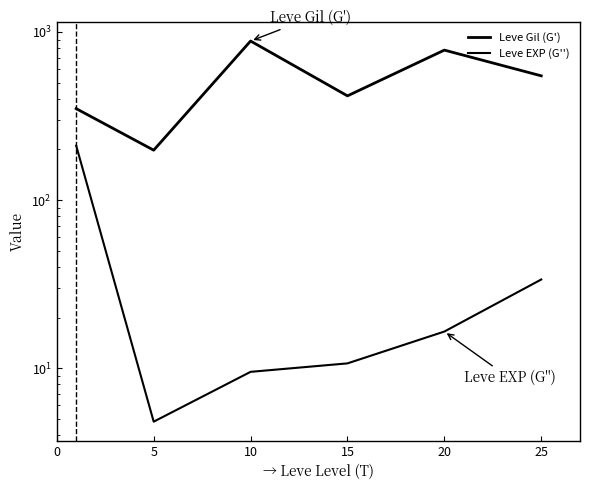

True or false: Leve EXP (G'') and Leve Gil (G') intersect in this chart.

False